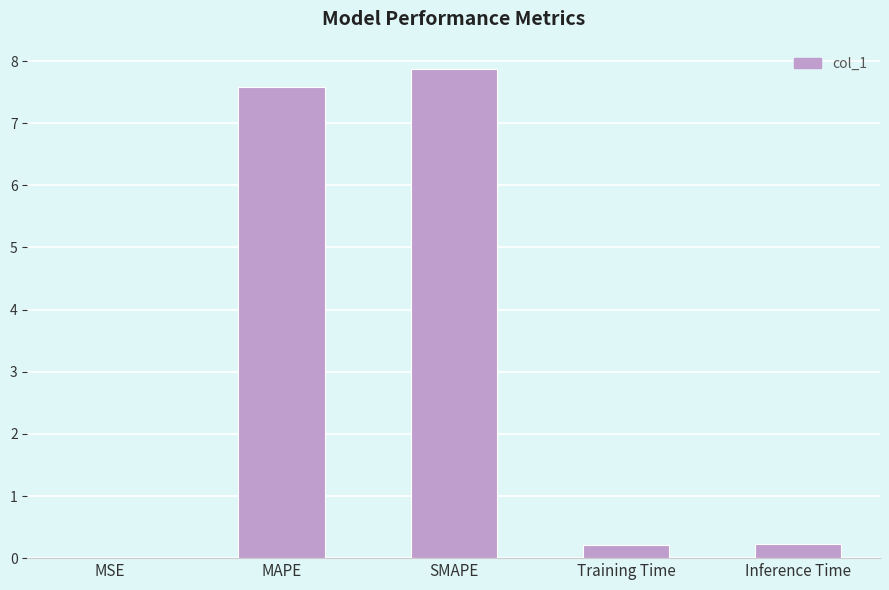

At which category does the chart reach its peak across all series?

SMAPE